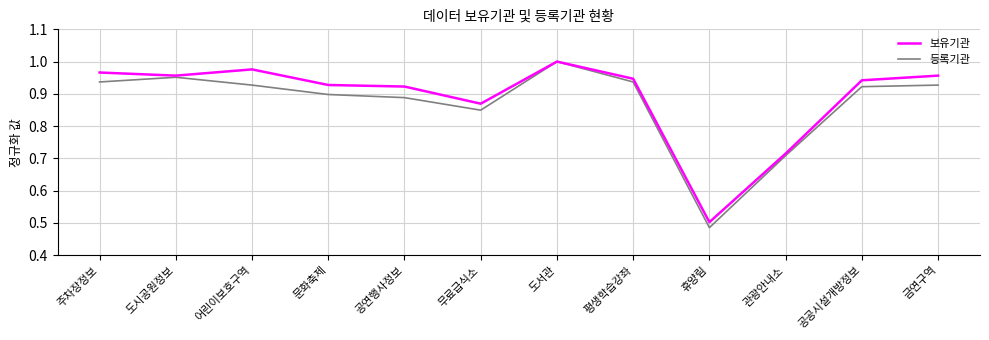

True or false: 보유기관 has more than 0 interior local peaks.

True